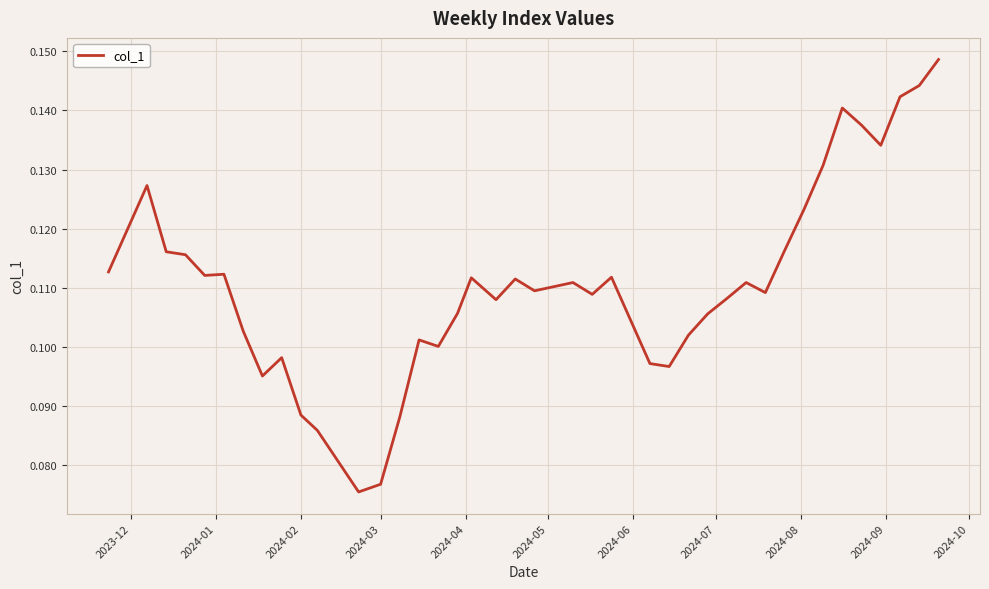

How many lines are shown in the chart?

1